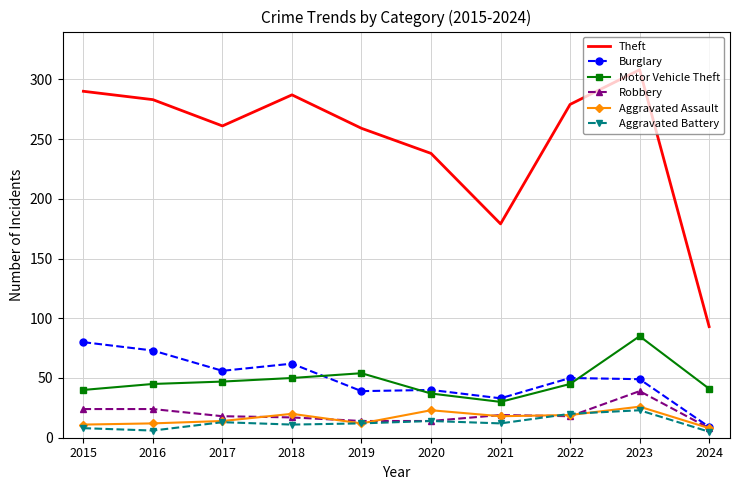

Between 2017 and 2023, which series saw the biggest shift?

Theft